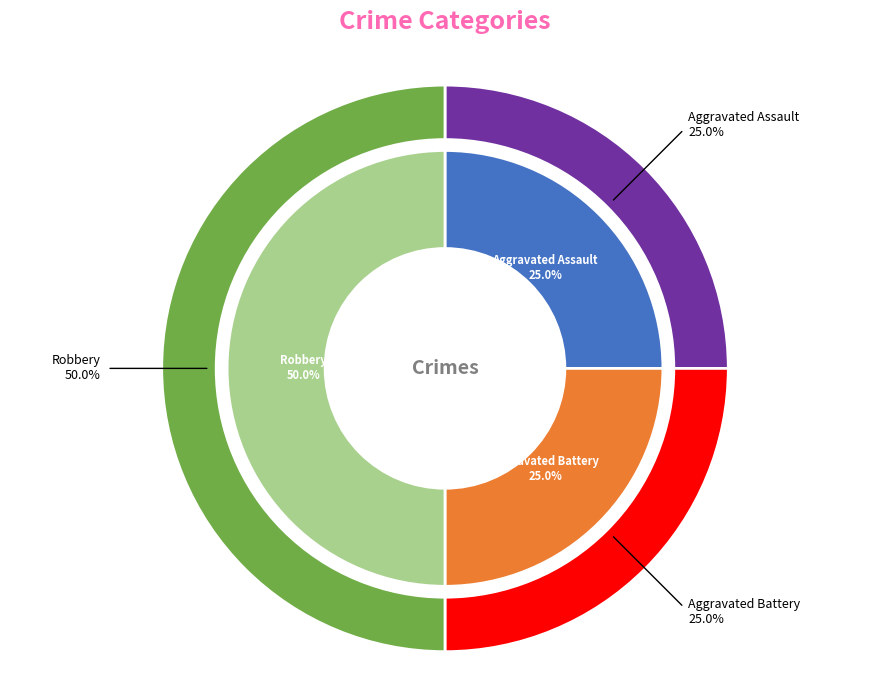

To the nearest percent, what is the difference between the largest and smallest slice percentages?

25%